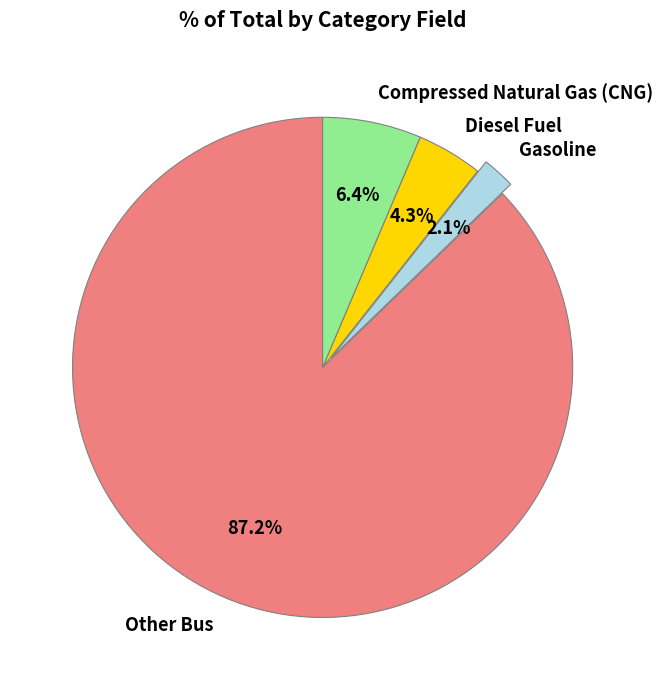

How many segments does this pie chart have?

4